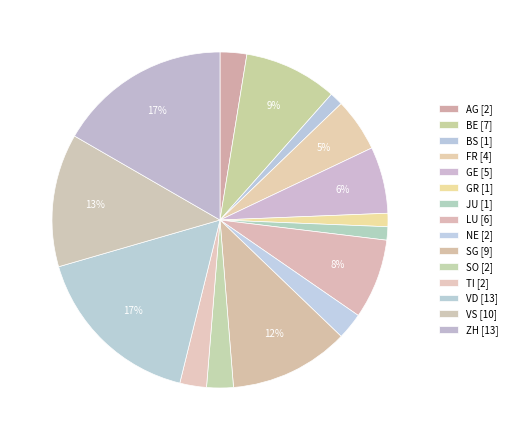

Does any single category account for the majority?

No